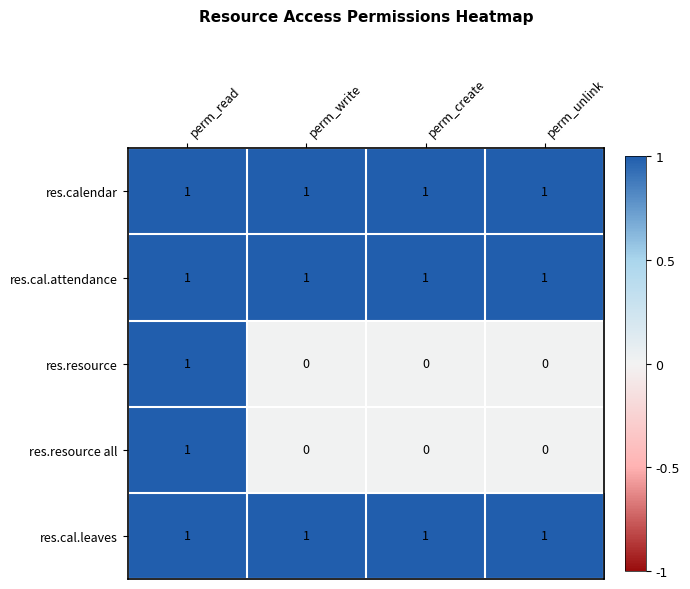

True or false: res.cal.leaves has a value of 1 at perm_write.

True